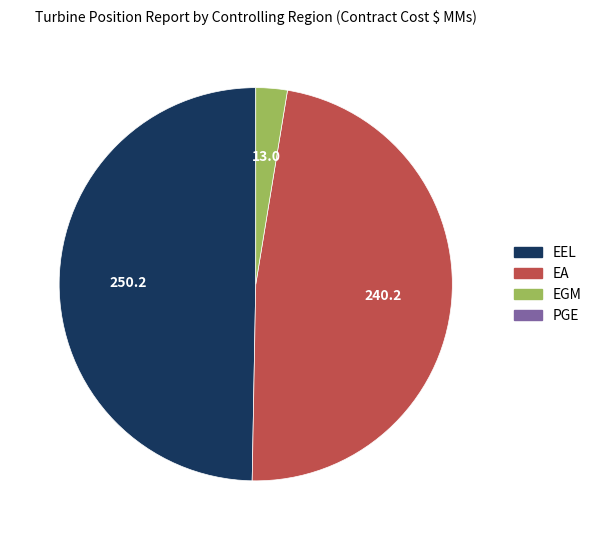

Is there any slice that represents more than half of the pie?

No